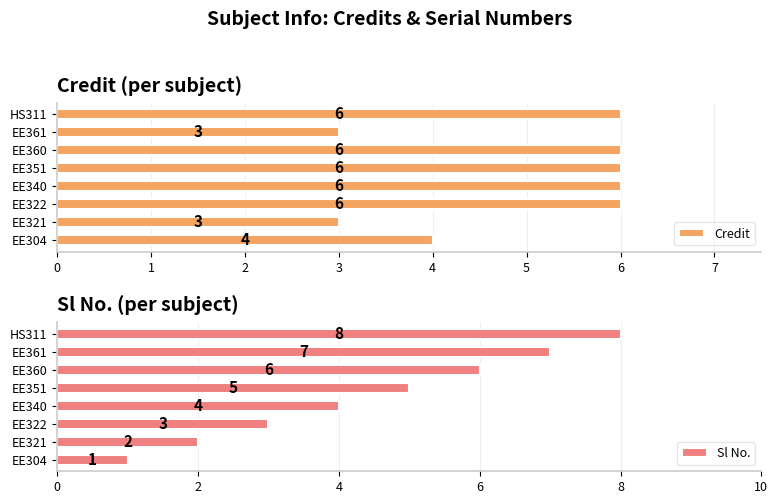

The value of Credit at HS311 is 2. True or false?

False